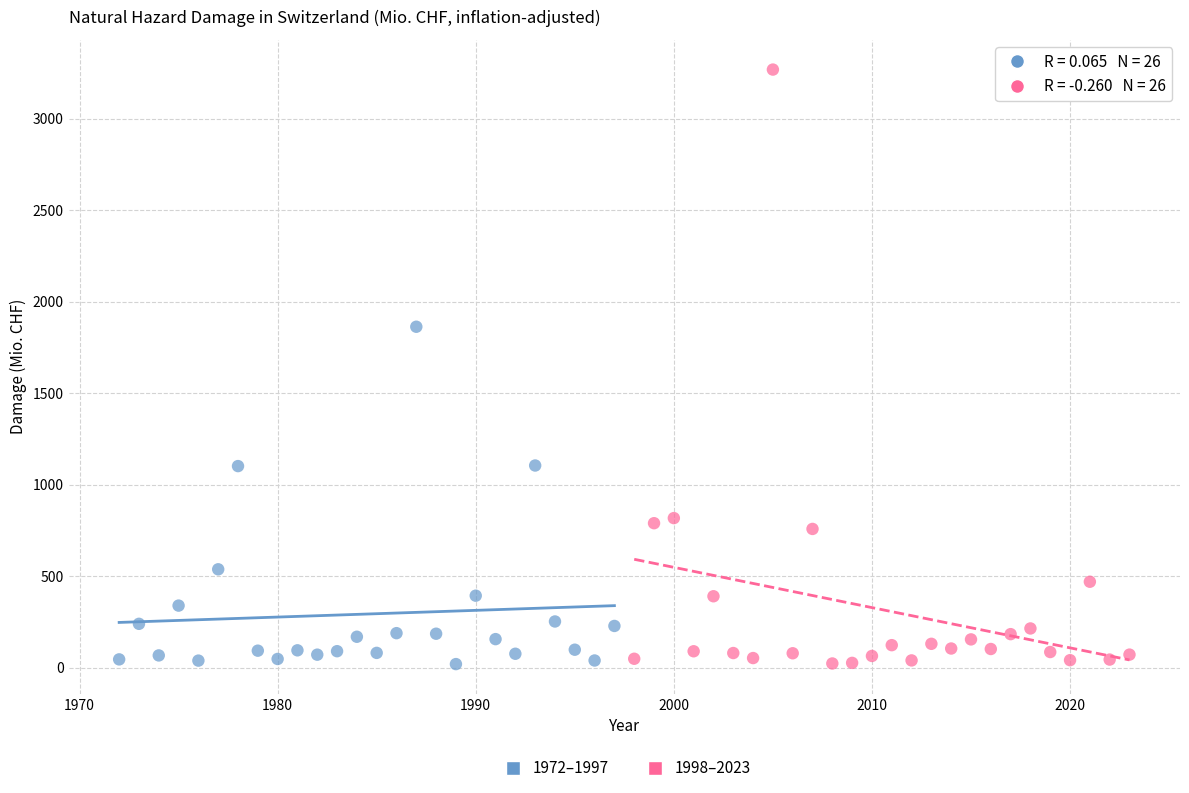

Which series has the largest Y range (max minus min)?

1998–2023